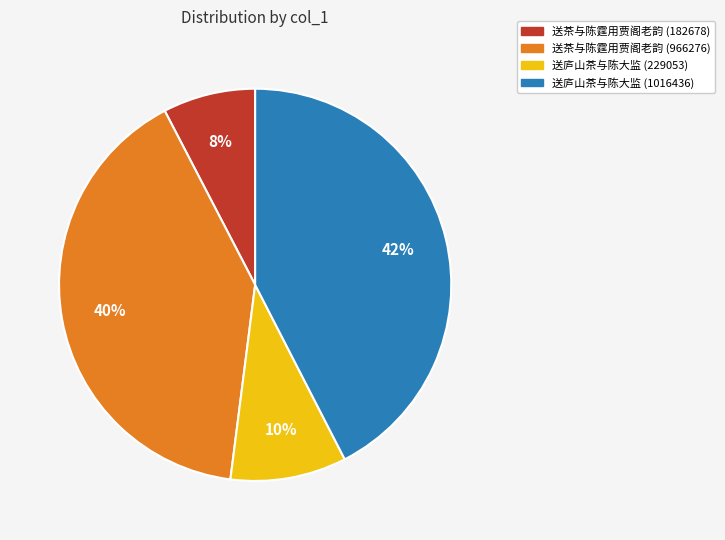

Is the sum of 送庐山茶与陈大监 (229053) and 送庐山茶与陈大监 (1016436) greater than half?

Yes